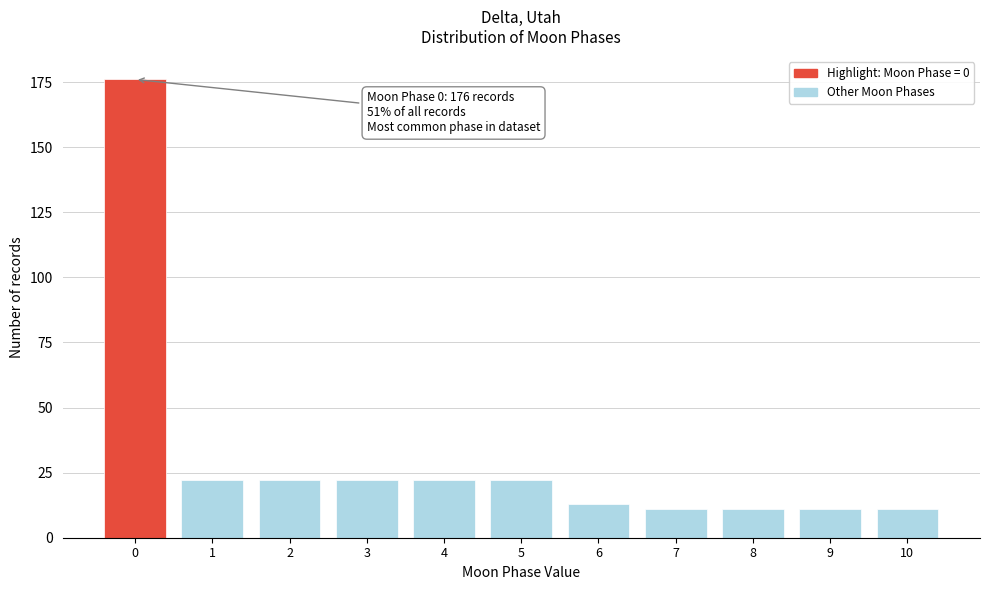

Reading left to right, transcribe all the data shown in this chart.

0=176	1=22	2=22	3=22	4=22	5=22	6=13	7=11	8=11	9=11	10=11